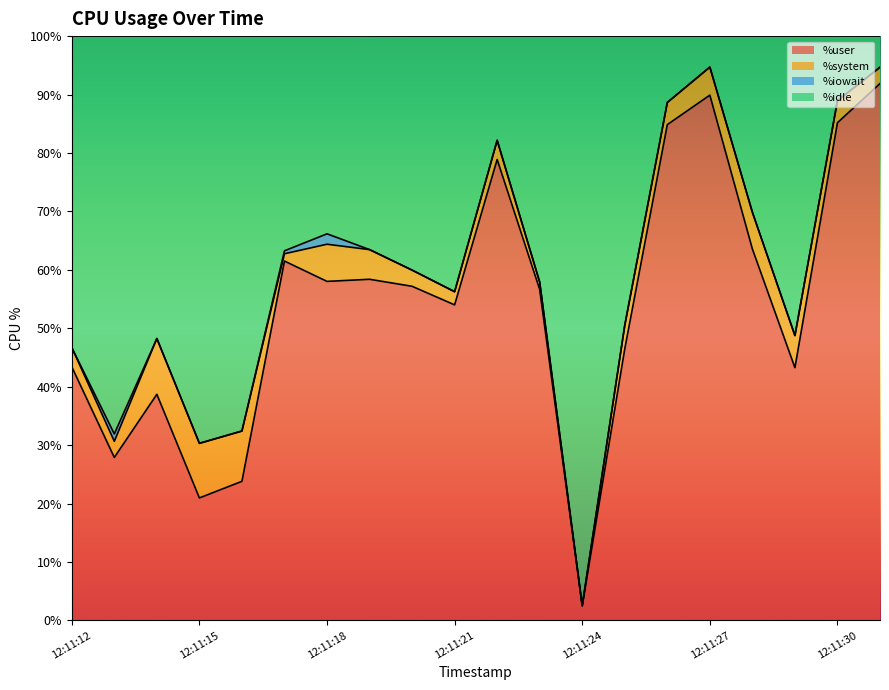

What is the lowest value of the %user series?

2.5